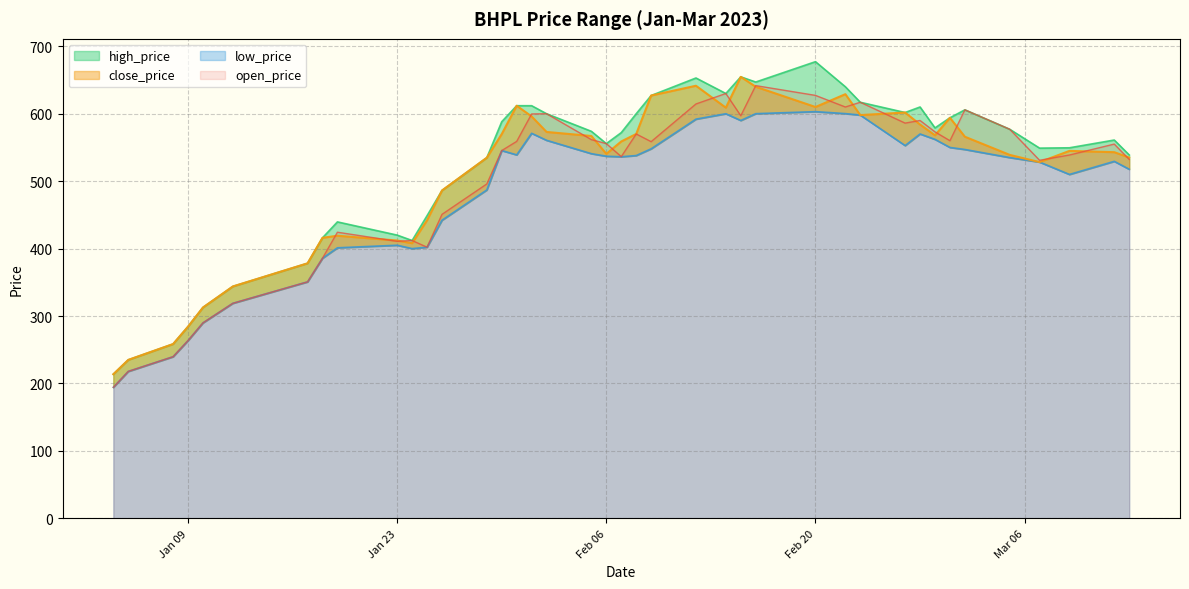

What is the highest value of the open_price series?

641.7